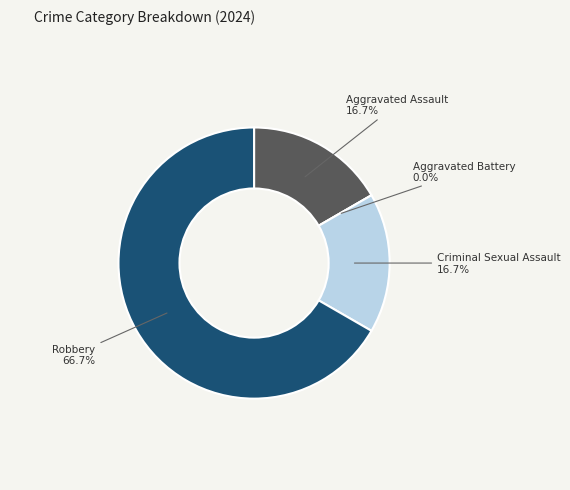

To the nearest percent, what is the average slice percentage?

25%